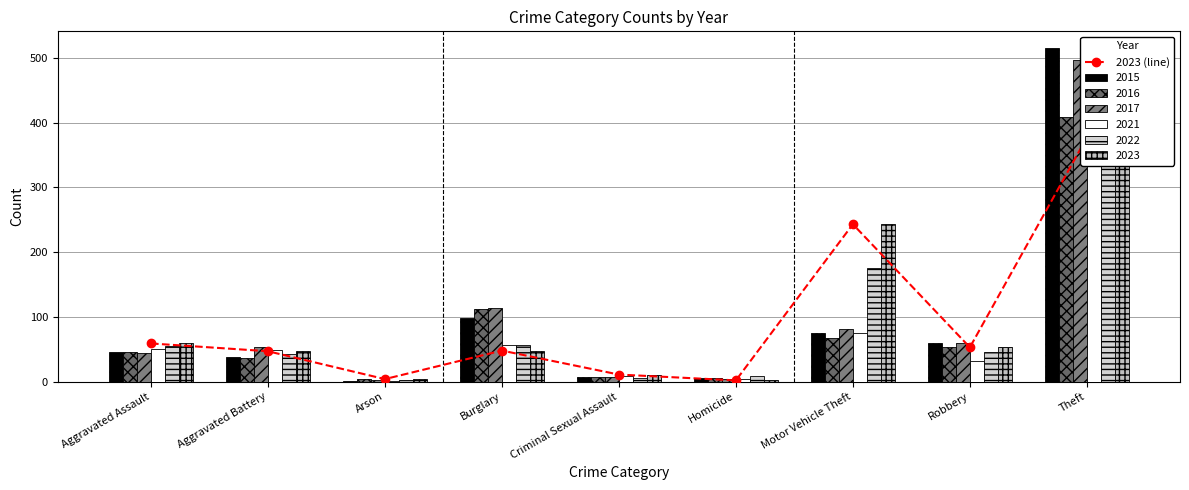

True or false: the data shows 6 at Arson.

False